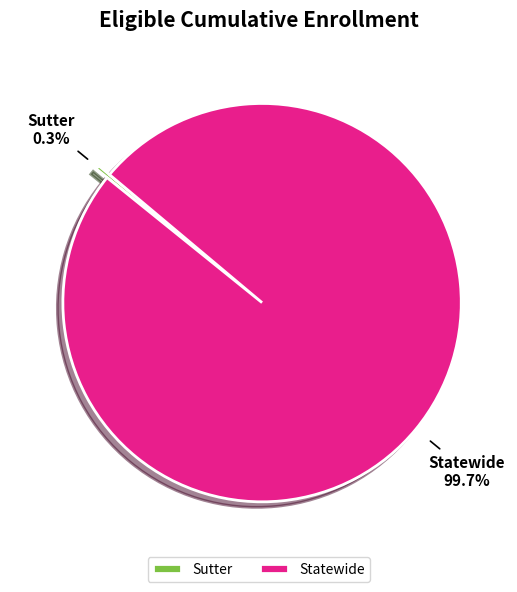

To the nearest percent, what is the difference between the Sutter and Statewide slice percentages?

99%